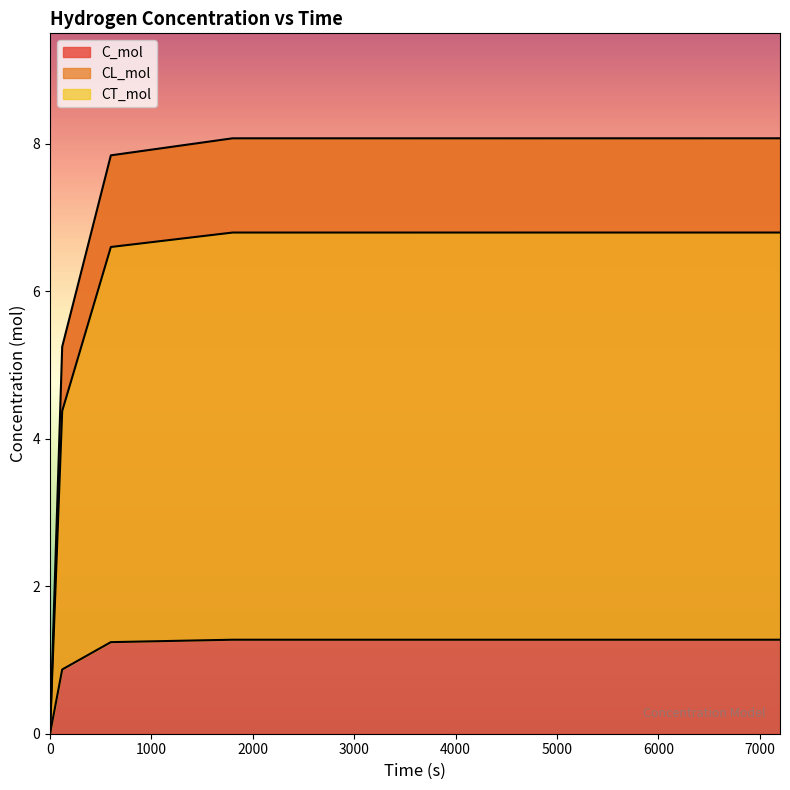

What is the highest value of the C_mol series?

8.1